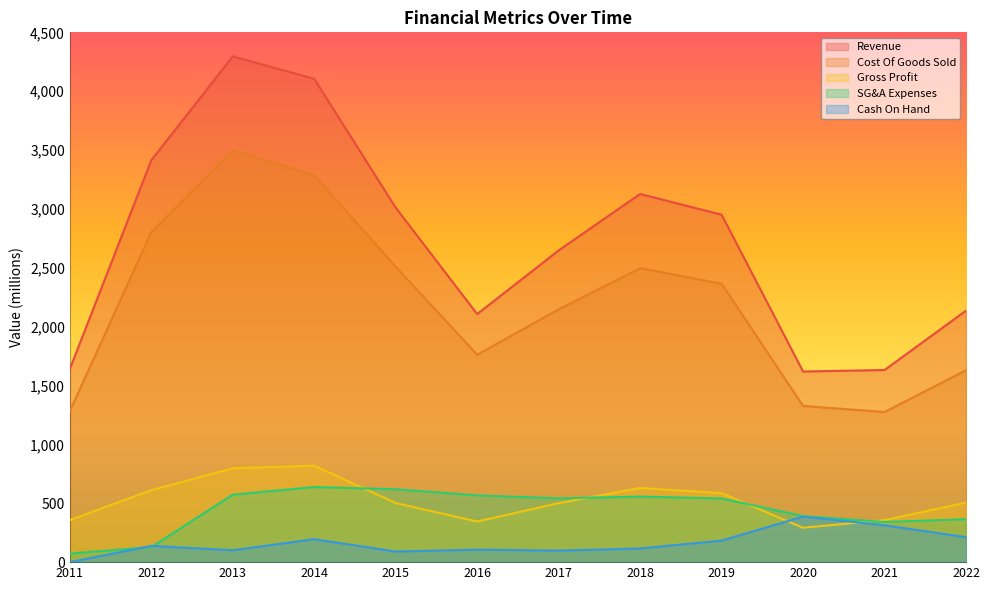

At 2021, list the series in order from smallest to largest.

Cash On Hand, SG&A Expenses, Gross Profit, Cost Of Goods Sold, Revenue